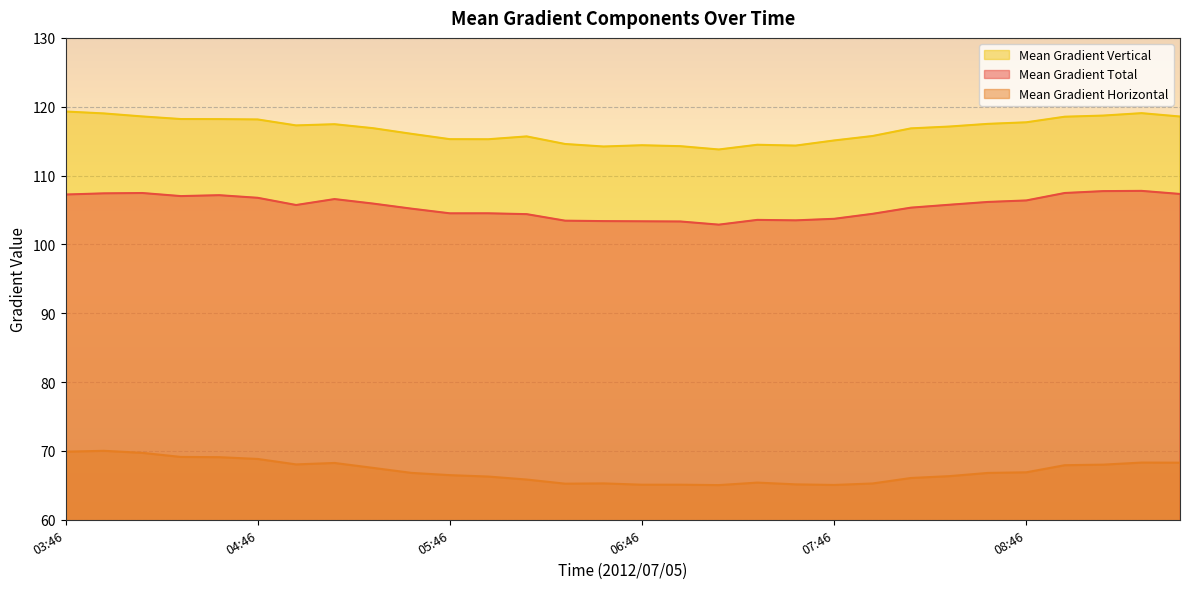

True or false: Mean Gradient Vertical and Mean Gradient Total intersect in this chart.

False